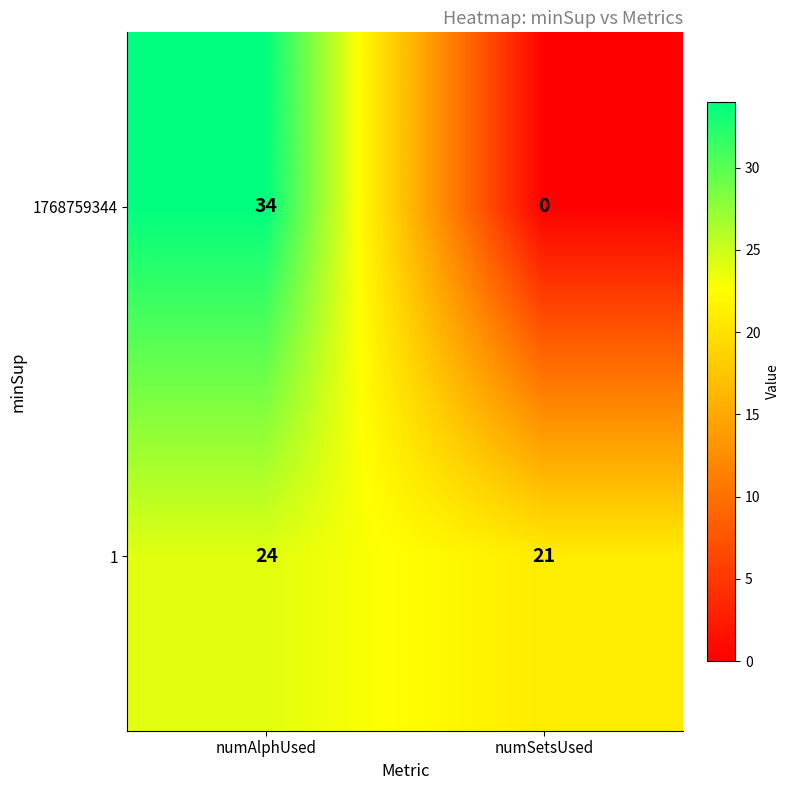

At which label does 1768759344 reach its peak?

numAlphUsed